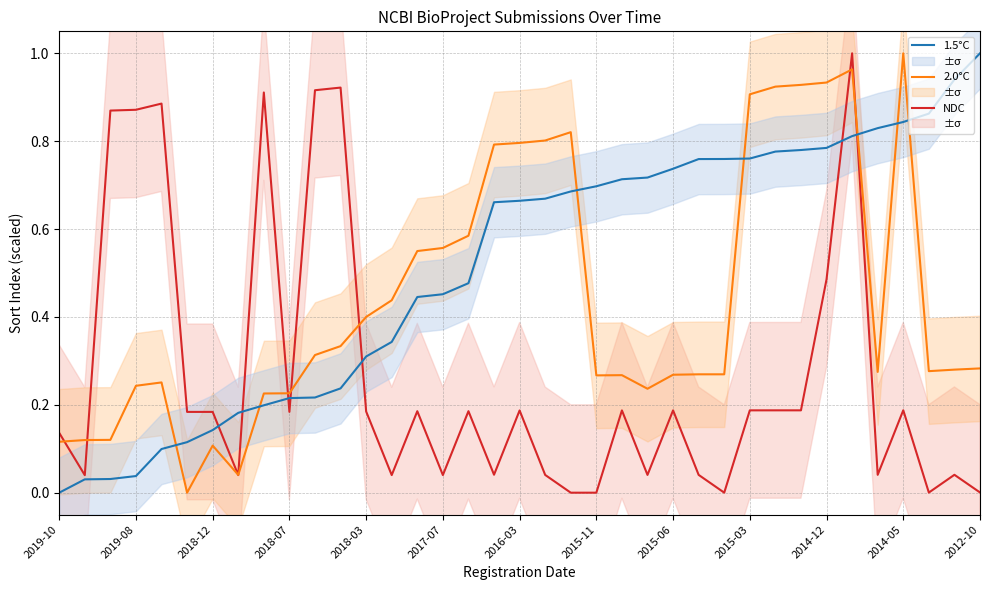

Is it true that 2.0°C equals 0.2 at 2018-12?

False